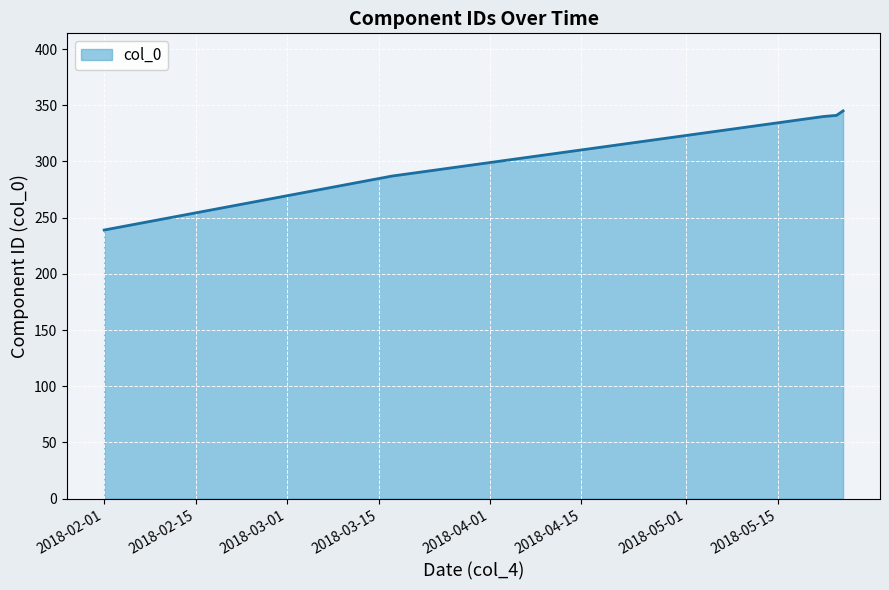

How many distinct data groups are displayed?

1